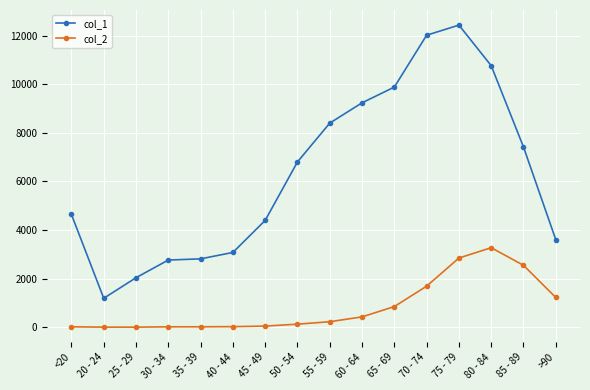

Count the number of data series in this chart.

2